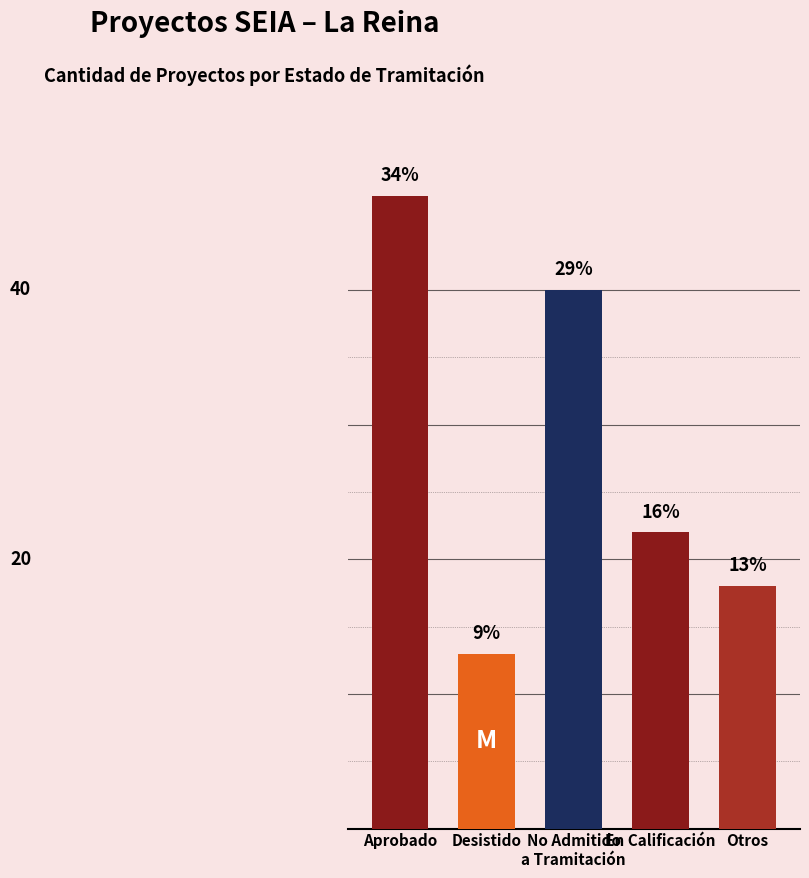

Does the chart contain stacked bars?

No